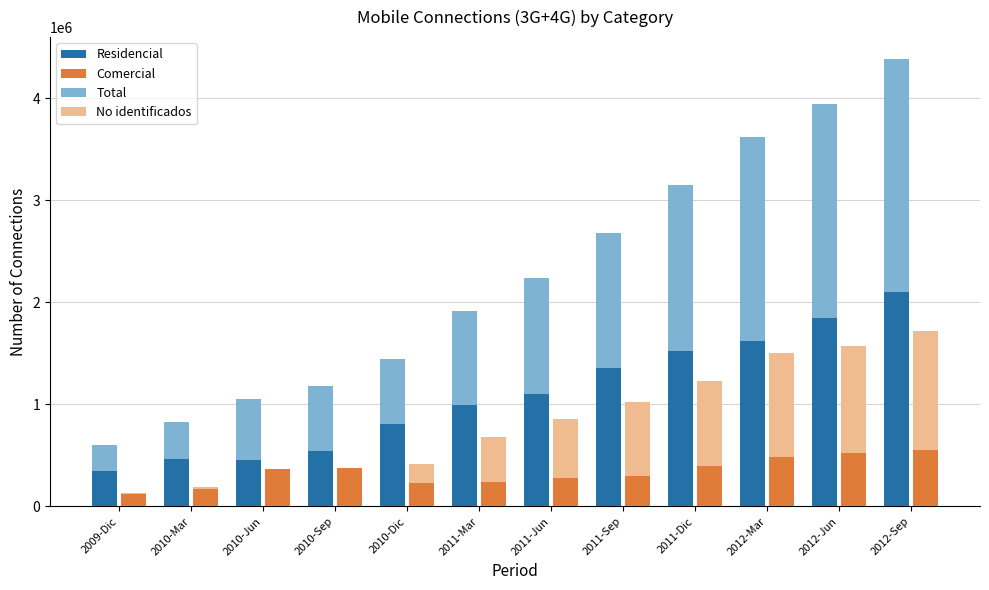

What position from the left is 2010-Sep?

4